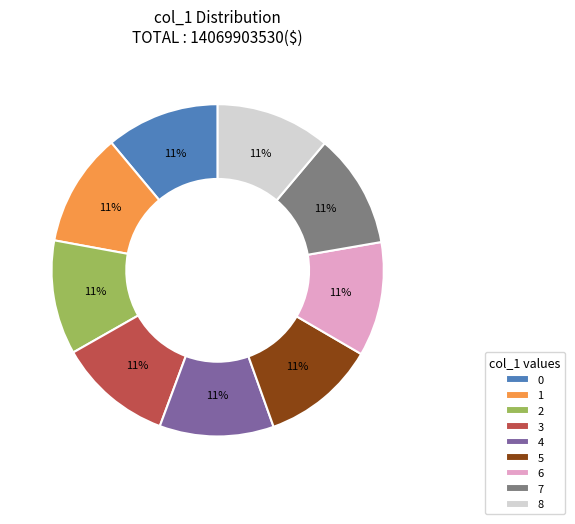

What percentage is the 3 slice, to the nearest percent?

11%